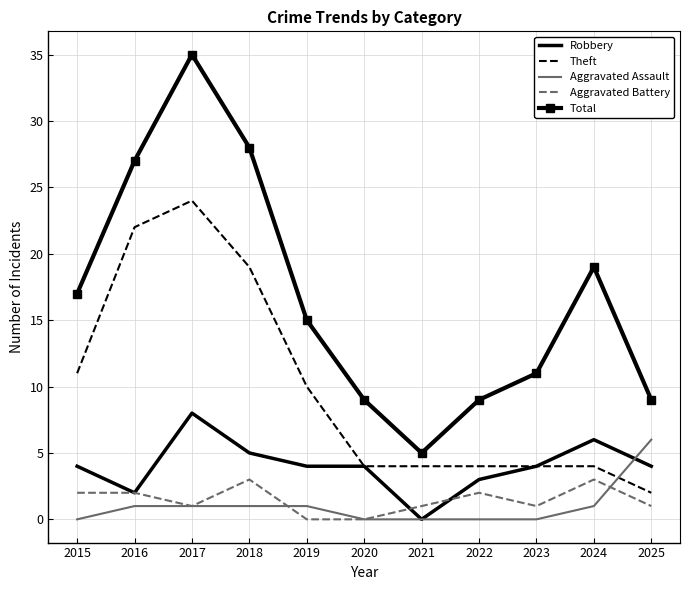

At which label does Aggravated Assault reach its peak?

2025